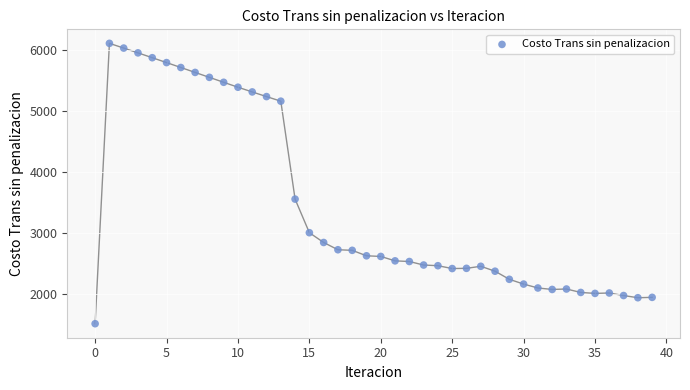

What is the range of Y values (max minus min)?

4596.1